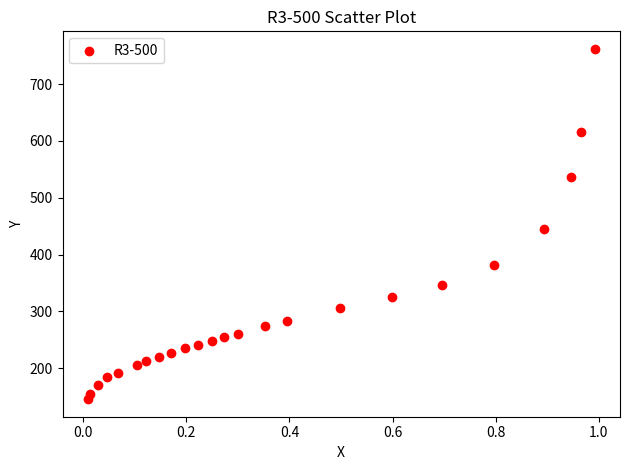

What Y value in the scatter plot is closest to 453?

444.9